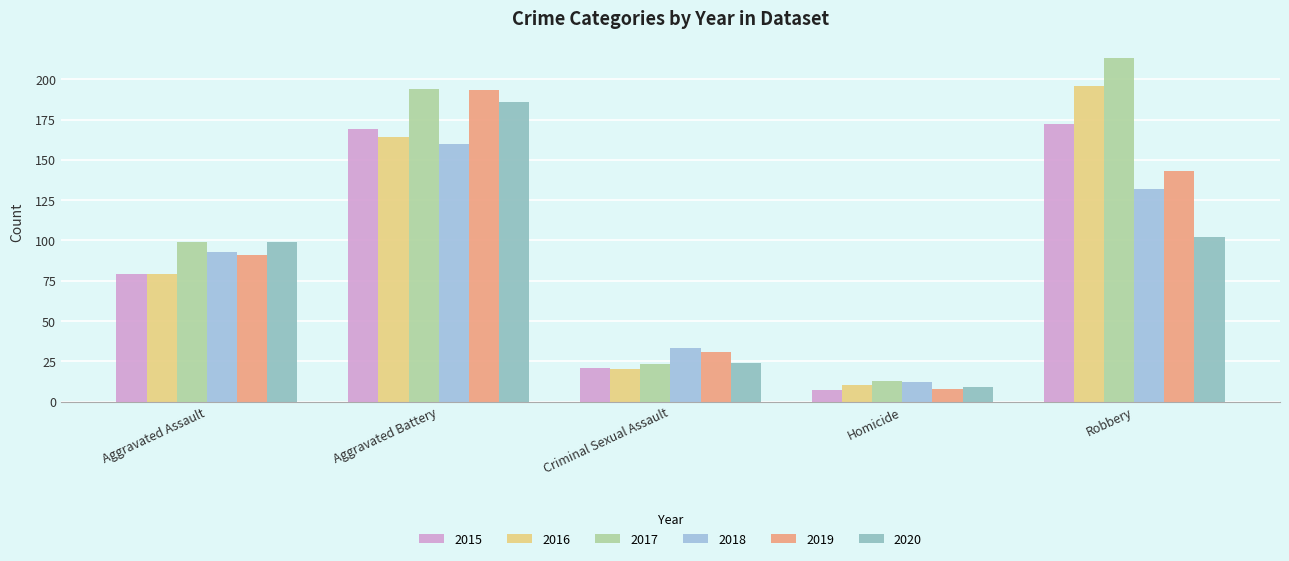

What are all the series names shown in the legend?

2015, 2016, 2017, 2018, 2019, 2020